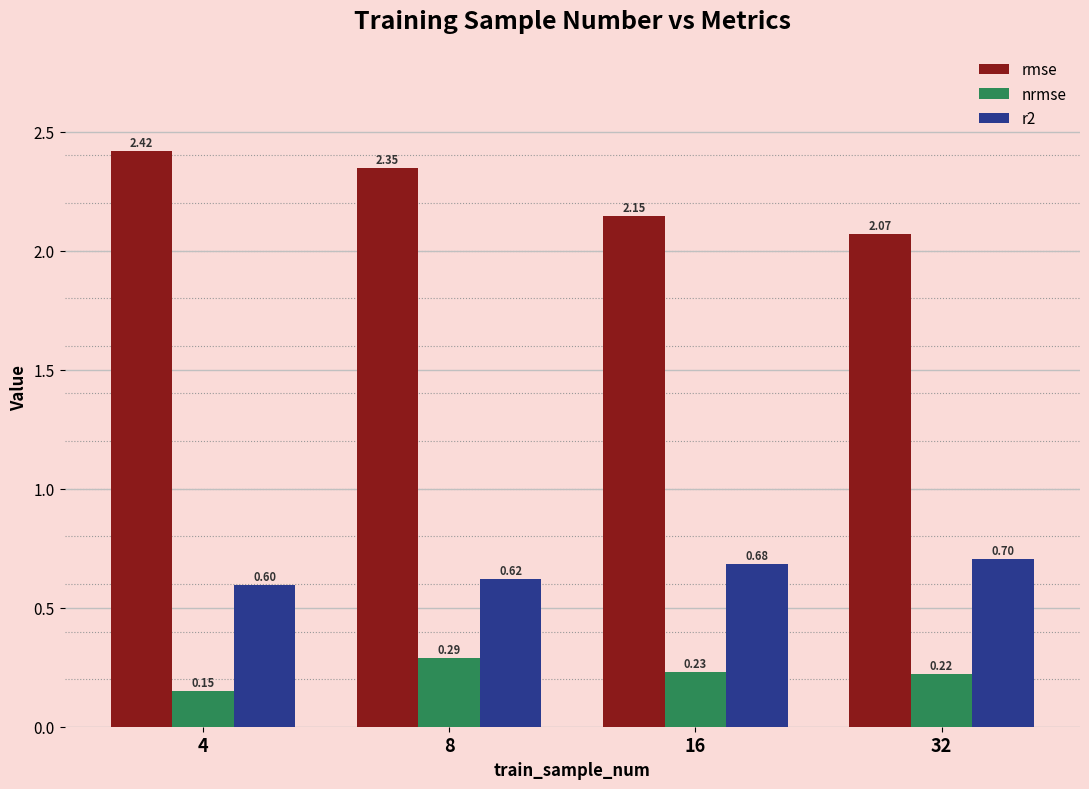

What is the sum of the rmse values at 8 and 32?

4.4